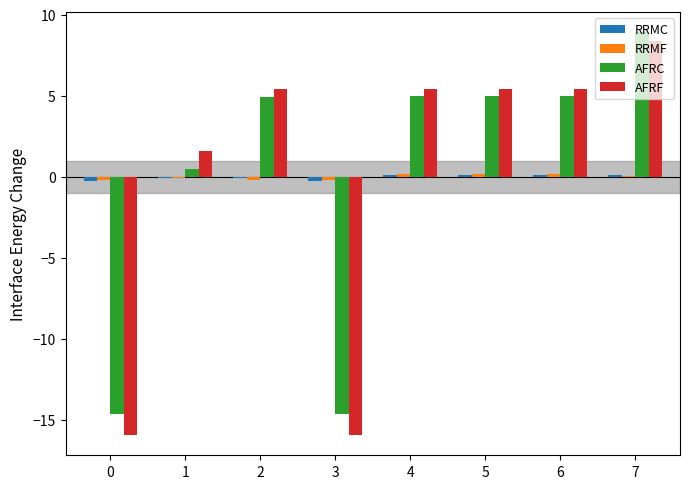

At which category is the sum across all series the highest?

7